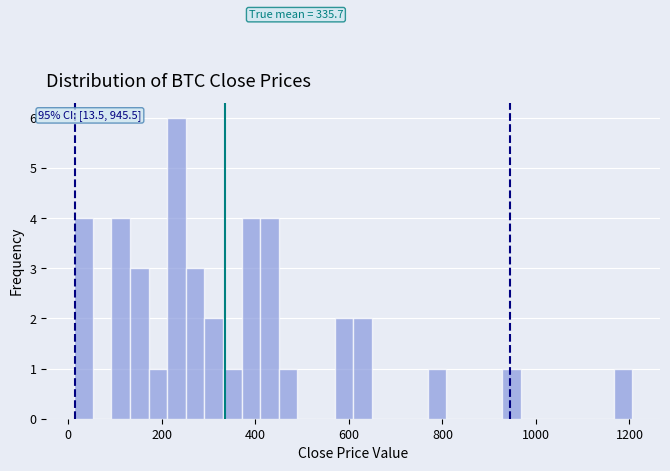

Read against the x-axis, roughly where is the centre of the tallest bar?

240